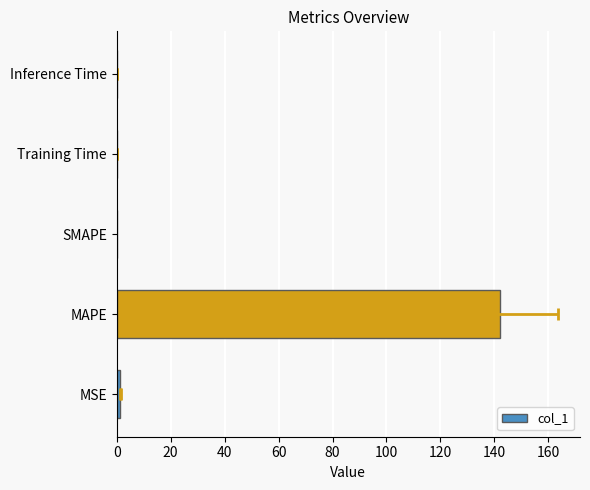

What is the greatest value displayed?

142.2